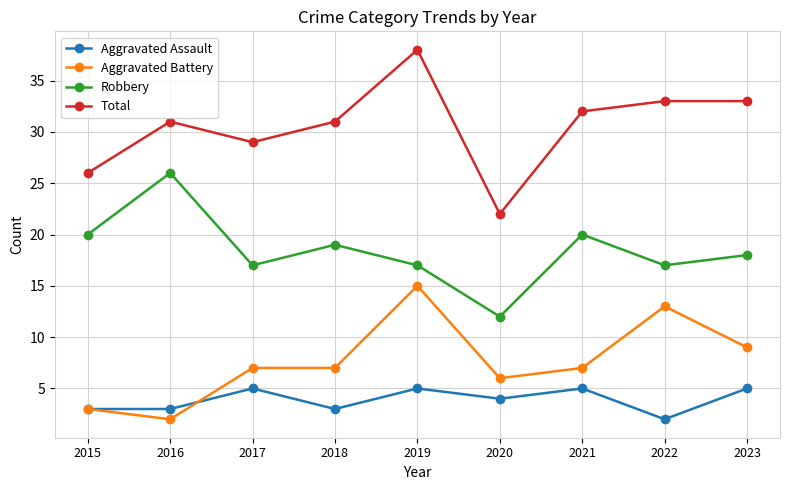

How many categories are shown in the chart?

9